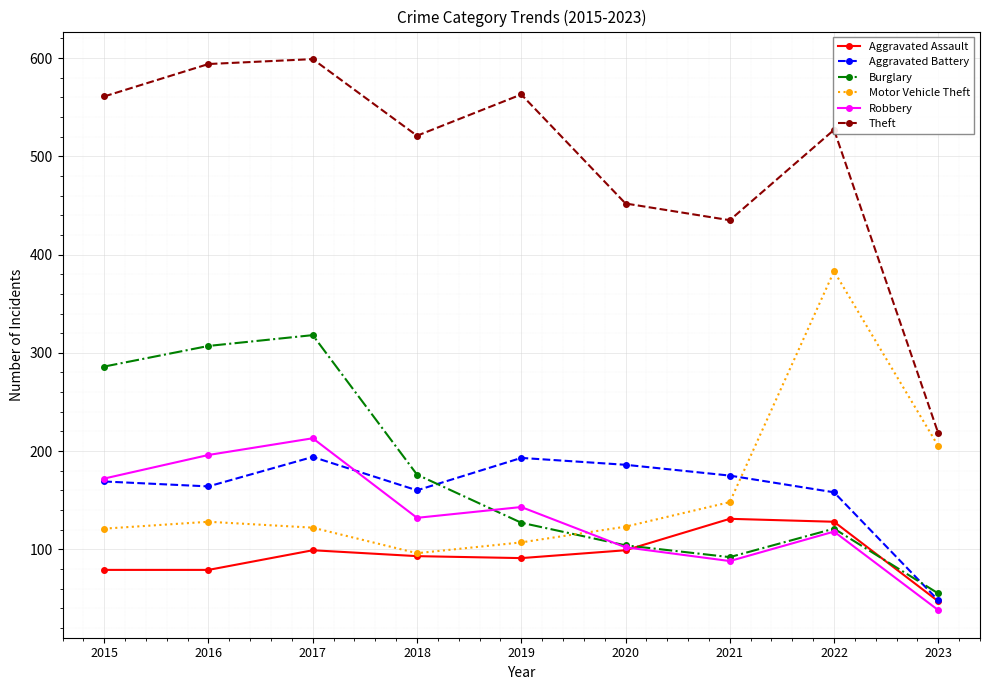

The Motor Vehicle Theft series shows 72 at 2021. True or false?

False